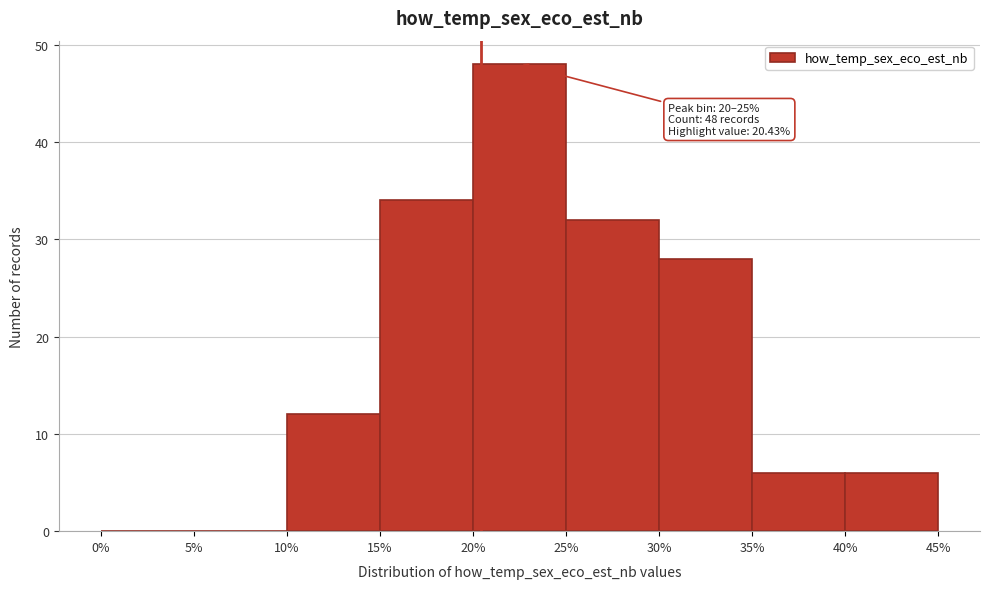

Over which range of the x-axis is the bar tallest?

20% to 25%